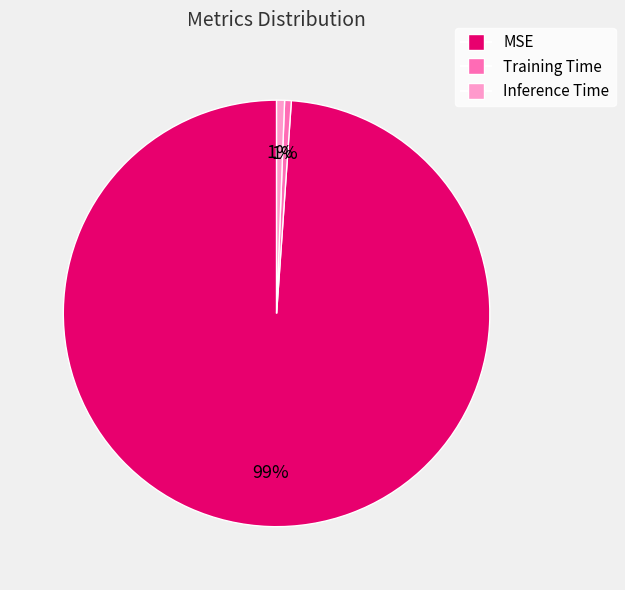

The MSE slice represents 85% of the pie. True or false?

False